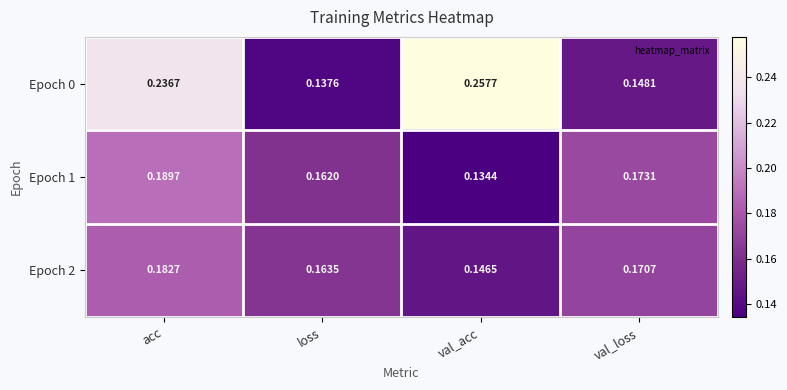

At which category does the chart reach its minimum across all series?

val_acc